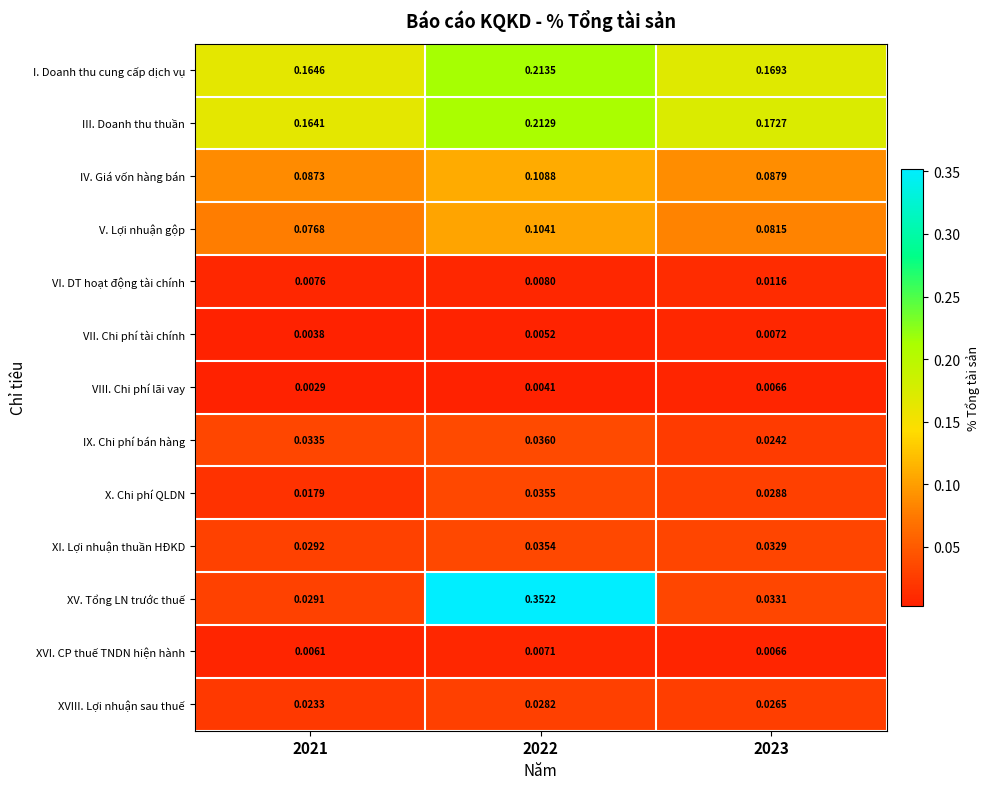

Count the number of data series in this chart.

13